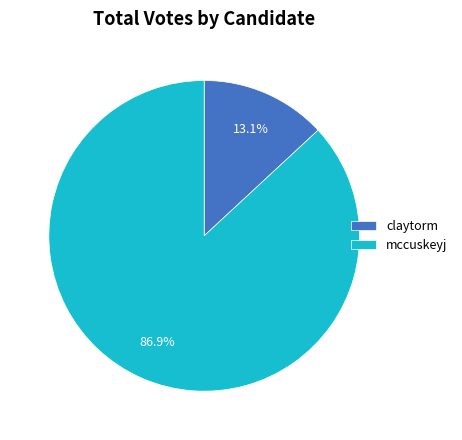

Approximately how many times larger is the value at claytorm compared to mccuskeyj?

0.2